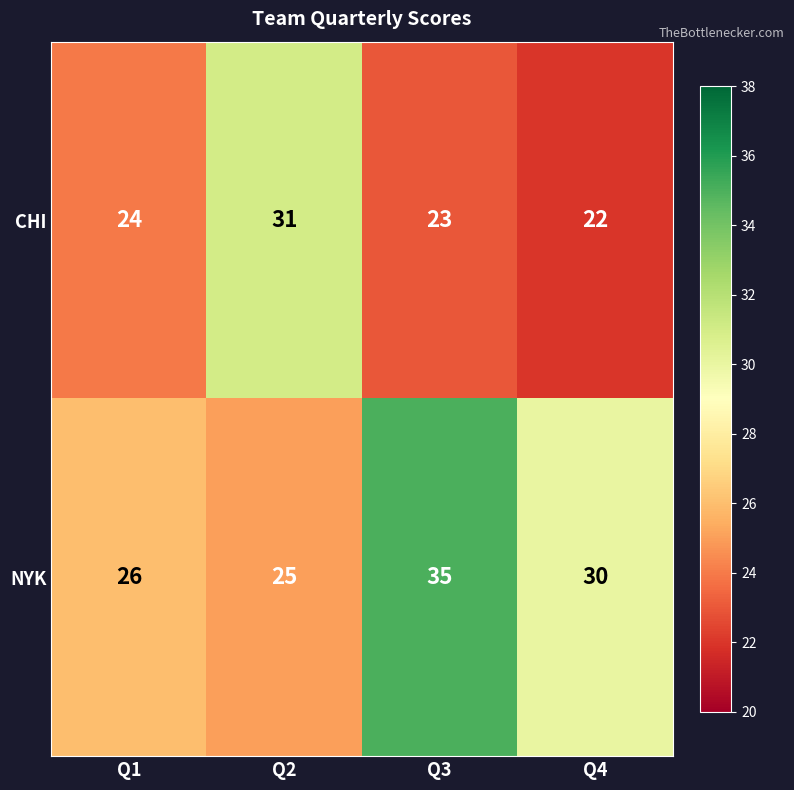

What is the total value across all series at Q4?

52